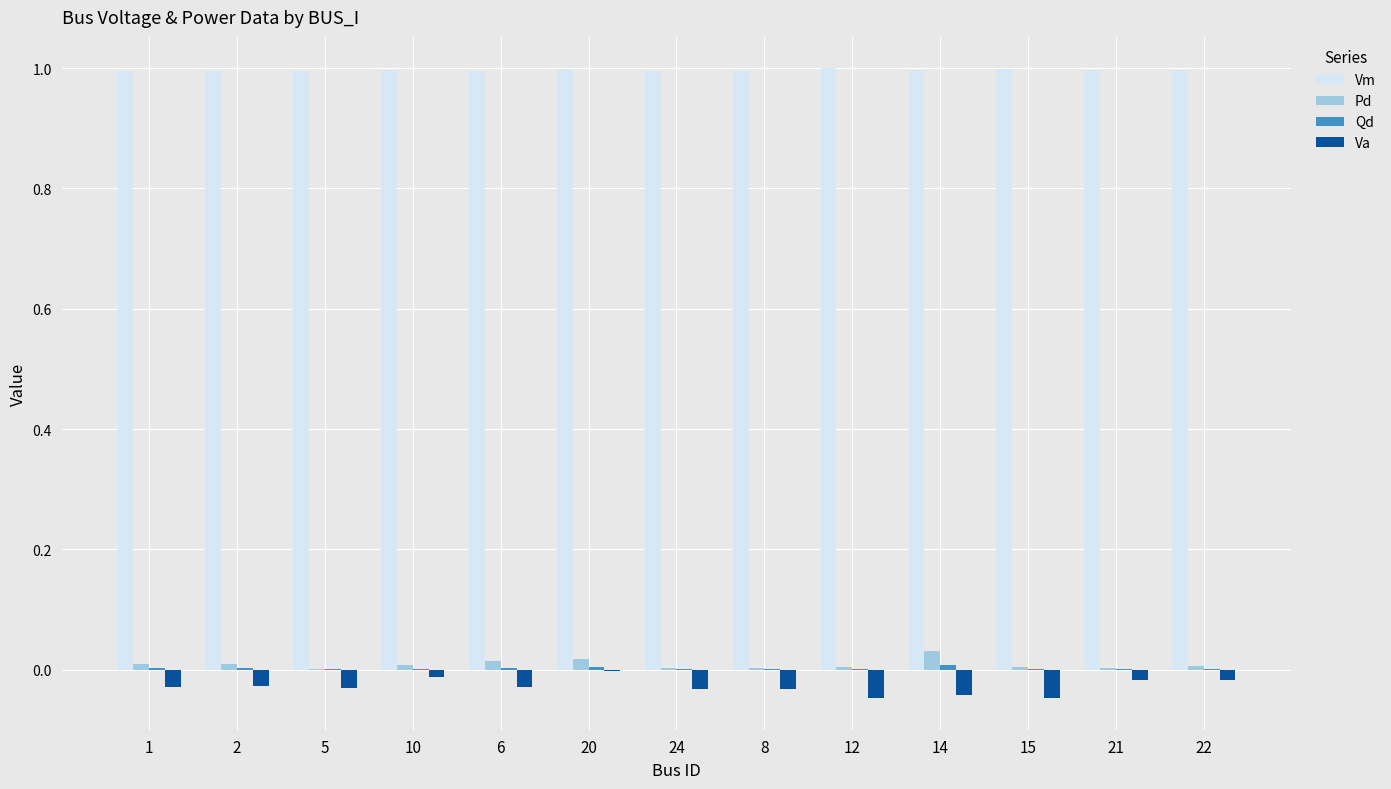

What is the average value of the Vm series?

1.0